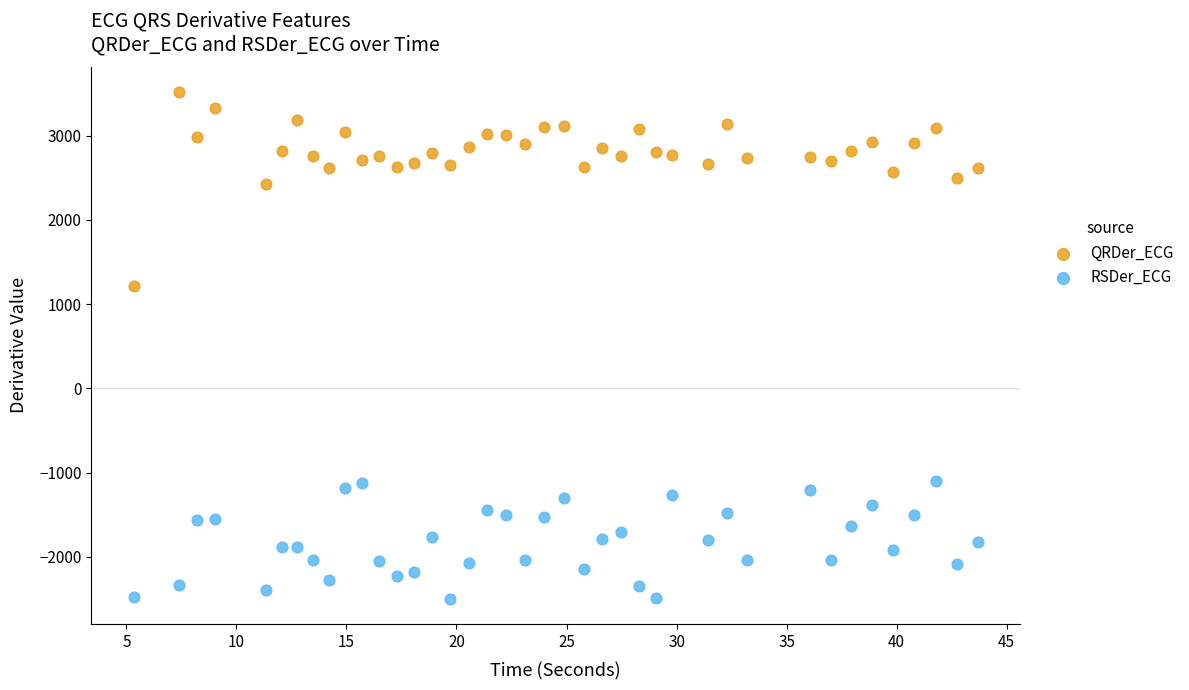

Across all data points, what is the range of X values (max minus min)?

38.4